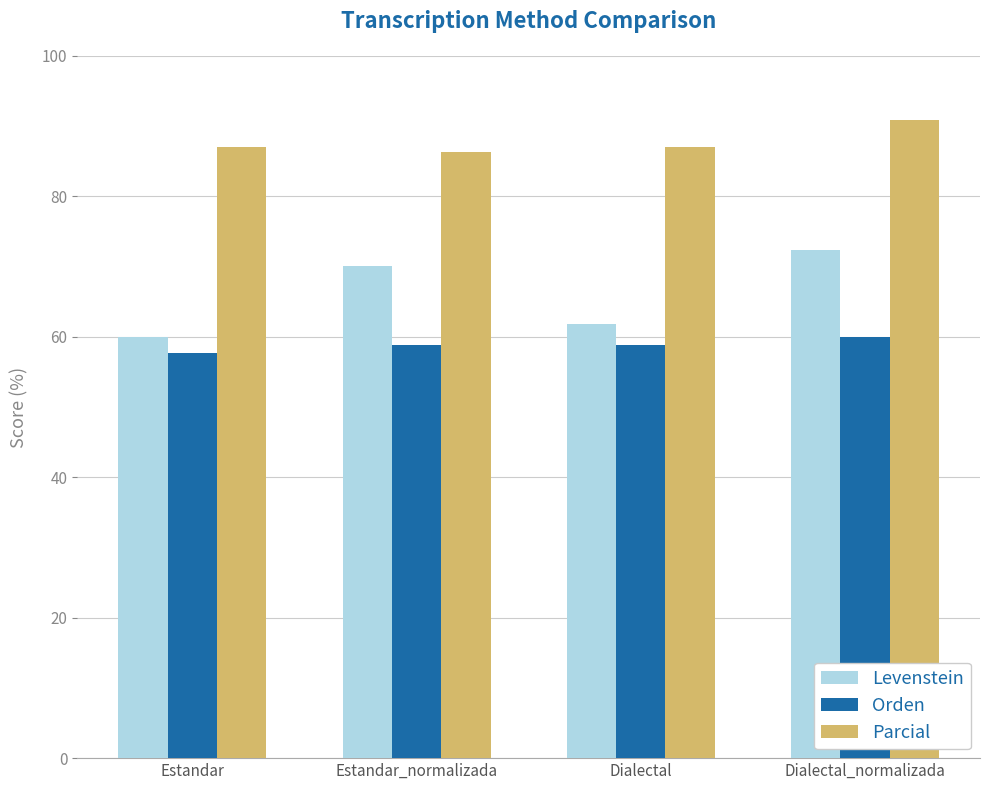

Rank the series by their maximum value, from lowest to highest.

Orden, Levenstein, Parcial